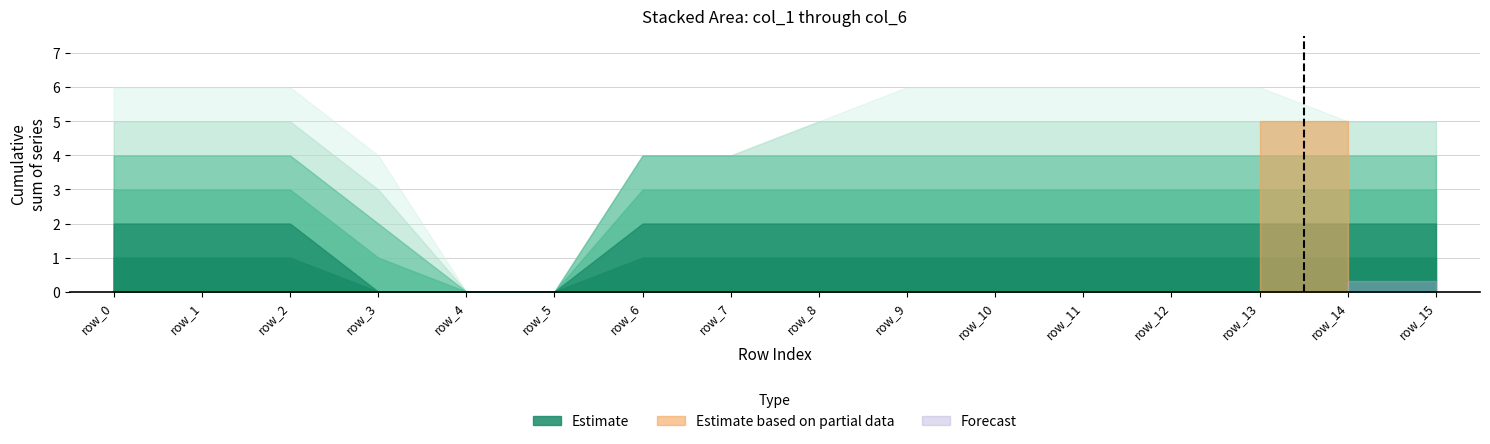

Does the chart have visible grid lines?

Yes